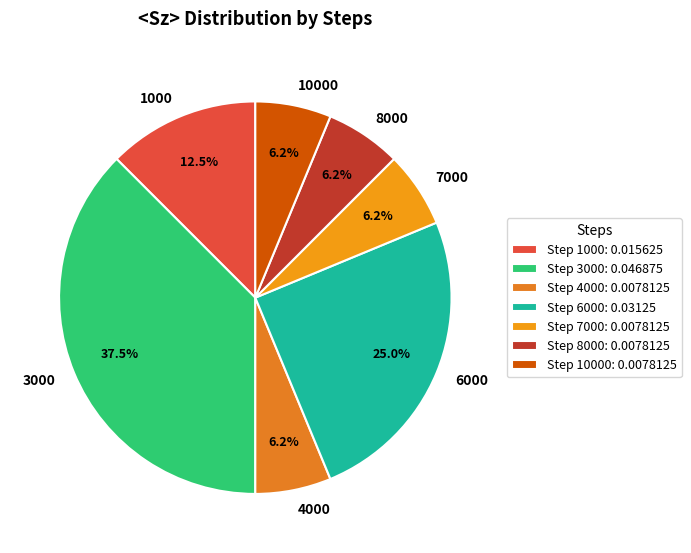

To the nearest percent, what is the difference between the largest and smallest slice percentages?

31%